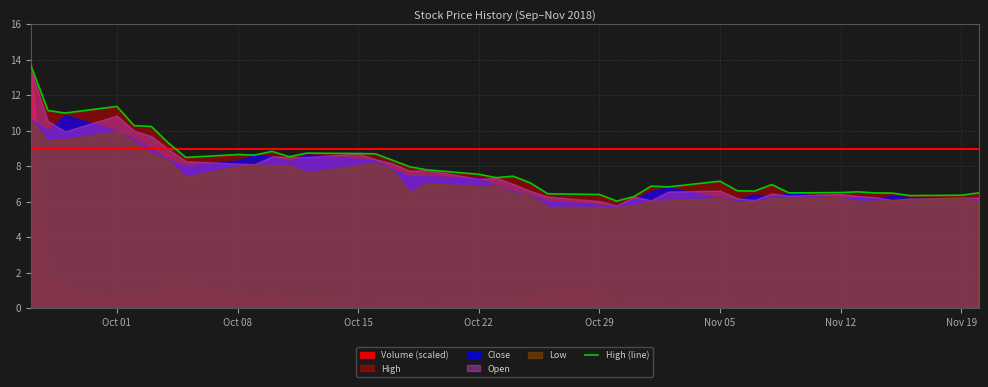

How many categories are shown in the chart?

40